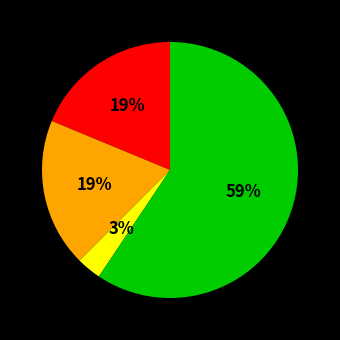

To the nearest percent, what is the average slice percentage?

25%